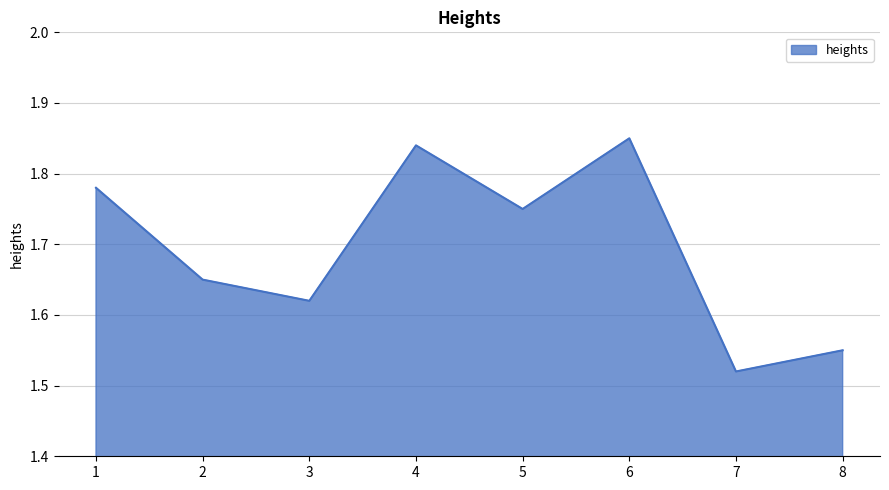

At which label is the value closest to 1?

7